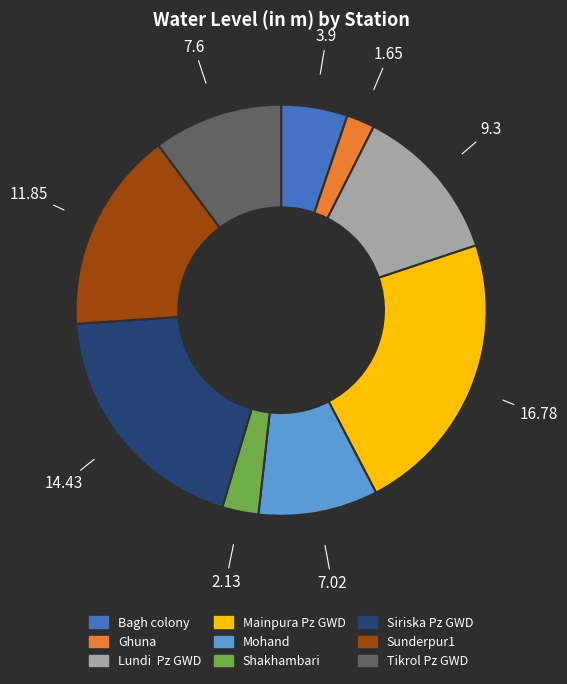

Which category has the smallest portion of the pie?

Ghuna